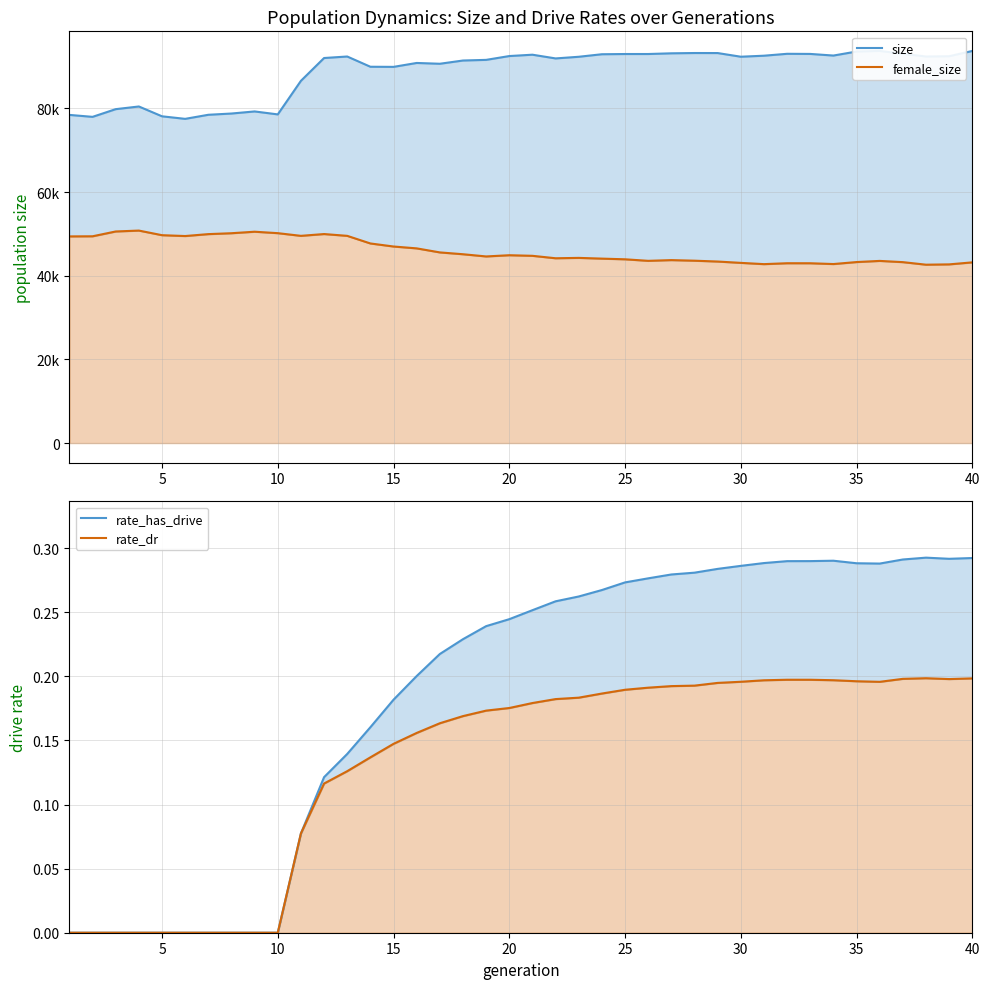

Is the value of female_size at 15 greater than the value of rate_has_drive at 32?

Yes